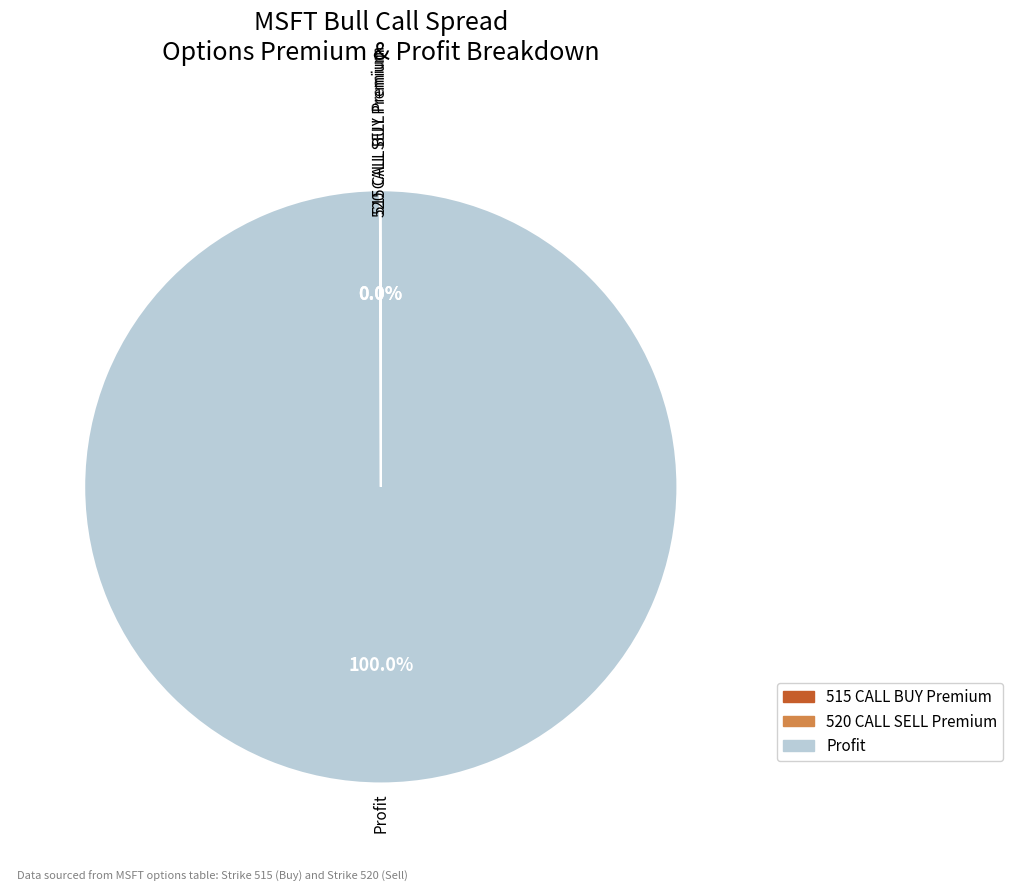

Which slice represents more than half of the pie?

Profit